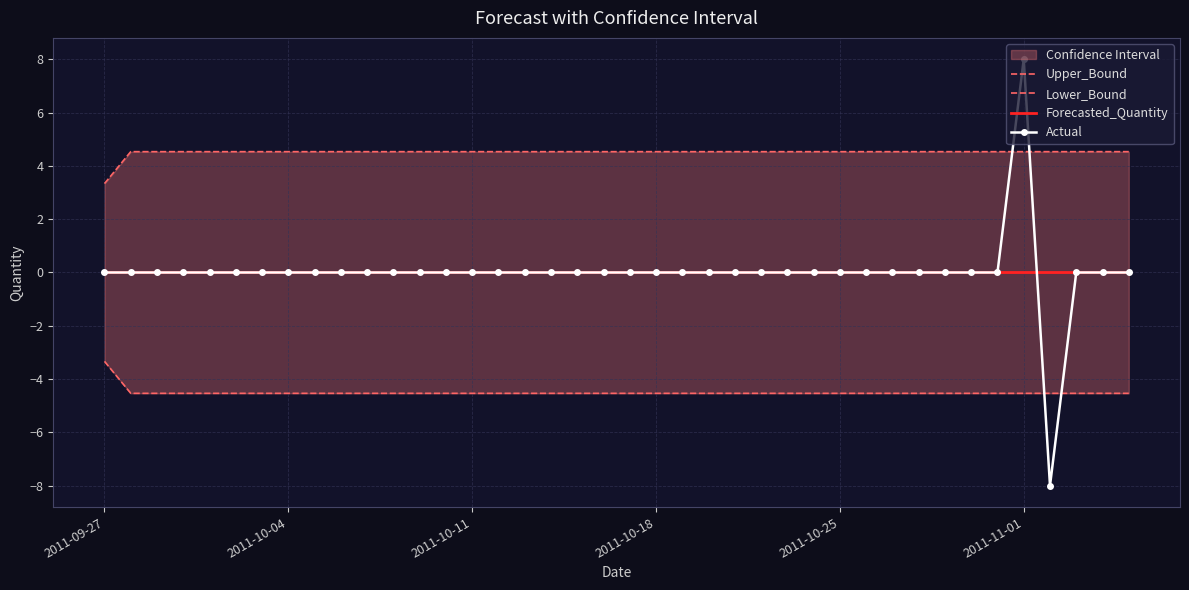

What is the spread (max minus min) of values at 2011-09-27?

6.7